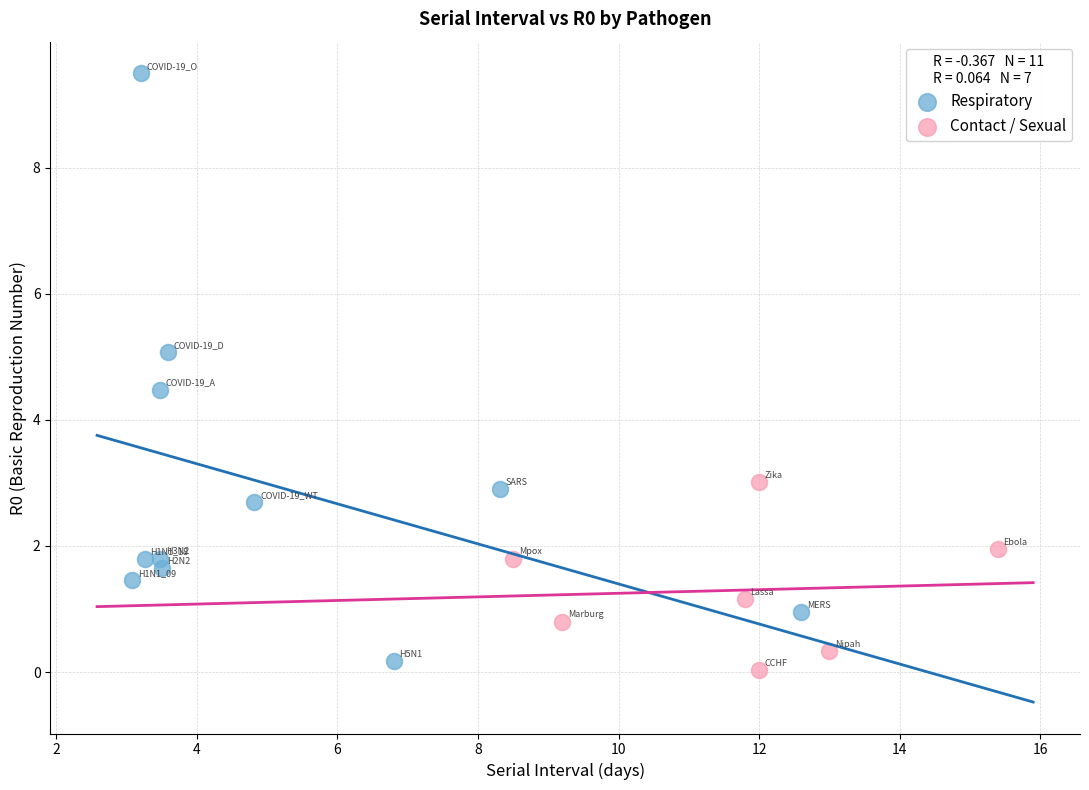

Which series contains the highest Y value?

Respiratory